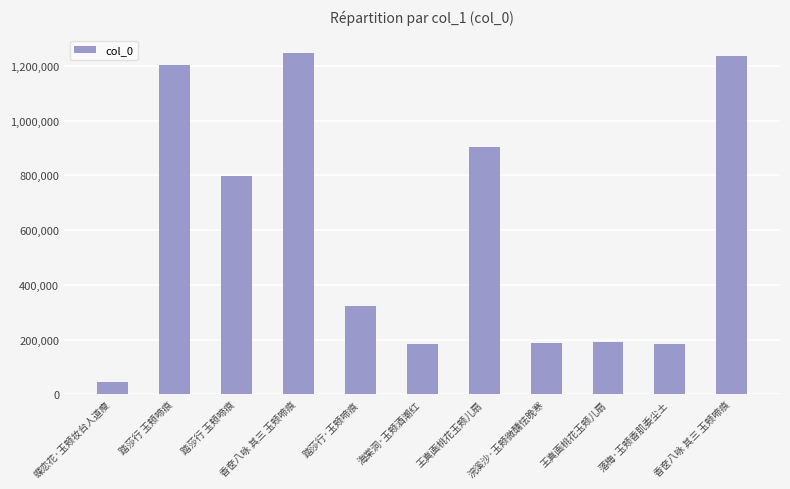

What is the change in value from 蝶恋花·玉颊妆台人道瘦 to 踏莎行 玉颊啼痕?

+750354